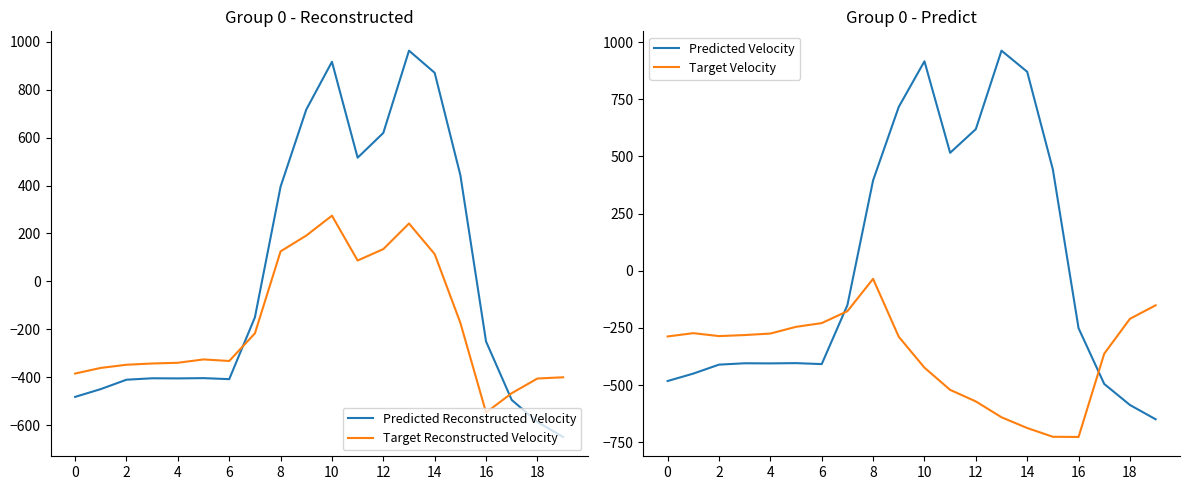

Is the value of Predicted Reconstructed Velocity at 12 greater than the value of Target Reconstructed Velocity at 0?

Yes